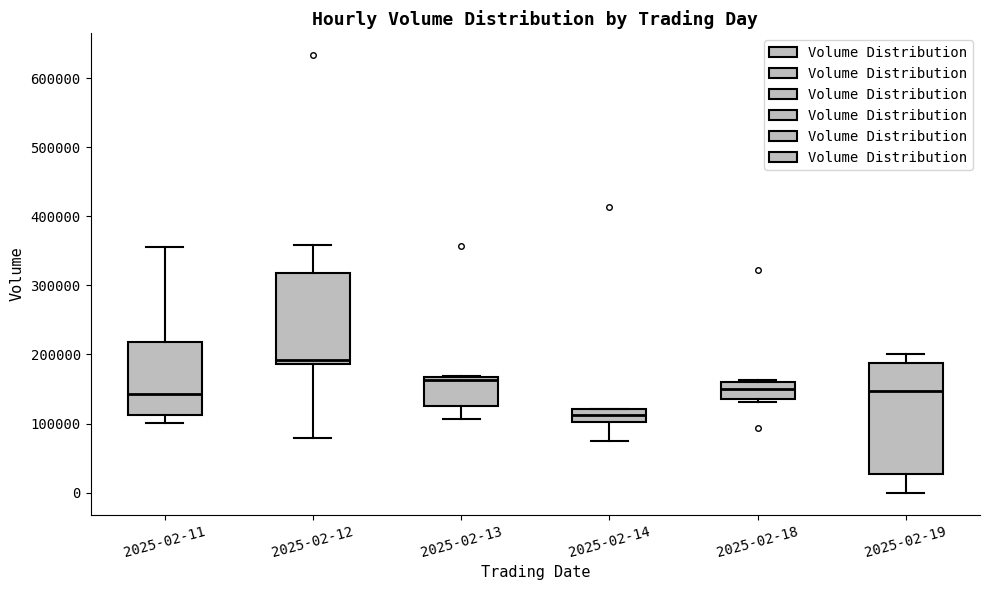

Reading left to right, transcribe this box plot: for each box, give where its median line is, the range the box spans, and where its two whiskers end, as read against the y-axis. The values are not printed on the chart, so give them approximately, as read against the axis.

2025-02-11: median 140000, box 110000 to 220000, whiskers 100000 to 350000
2025-02-12: median 190000 (just above the box's lower edge), box 190000 to 320000, whiskers 80000 to 360000
2025-02-13: median 160000, box 130000 to 170000, whiskers 110000 to 170000
2025-02-14: median 110000, box 100000 to 120000, whiskers 70000 to 120000
2025-02-18: median 150000, box 130000 to 160000, whiskers 130000 (just below the box's lower edge) to 160000
2025-02-19: median 150000, box 30000 to 190000, whiskers 0 to 200000